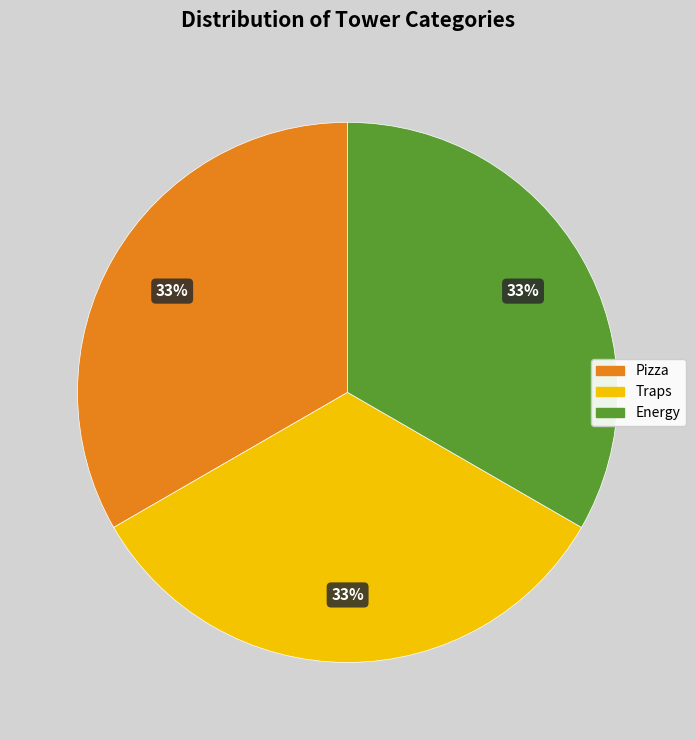

To the nearest percent, what is the difference between the largest and smallest slice percentages?

0%